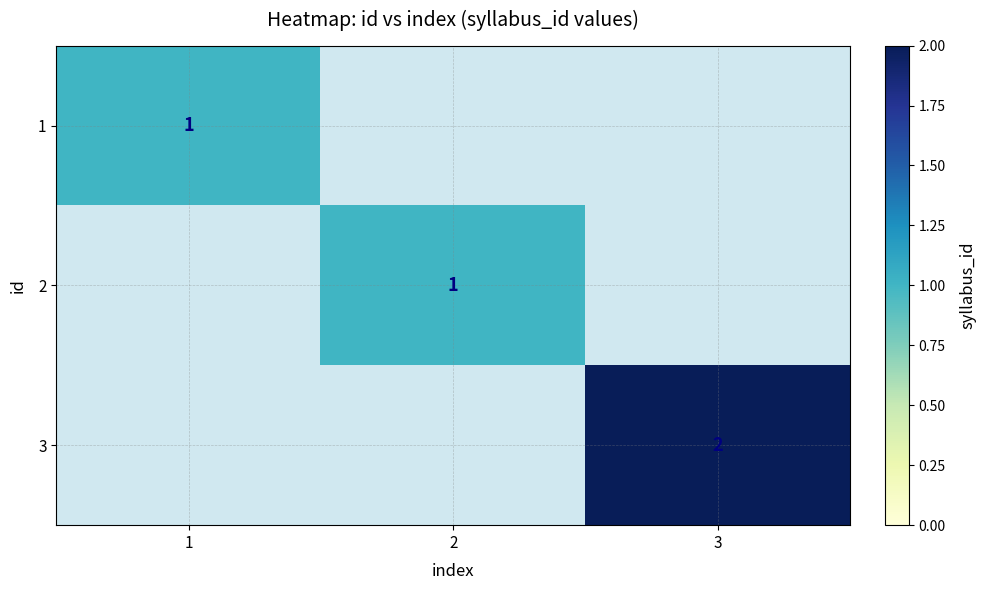

The value of 3 at 3 is 2. True or false?

True